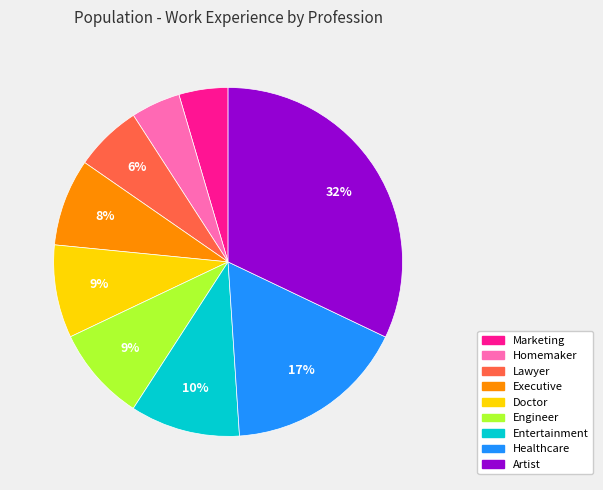

Does Marketing represent more than half of the total?

No